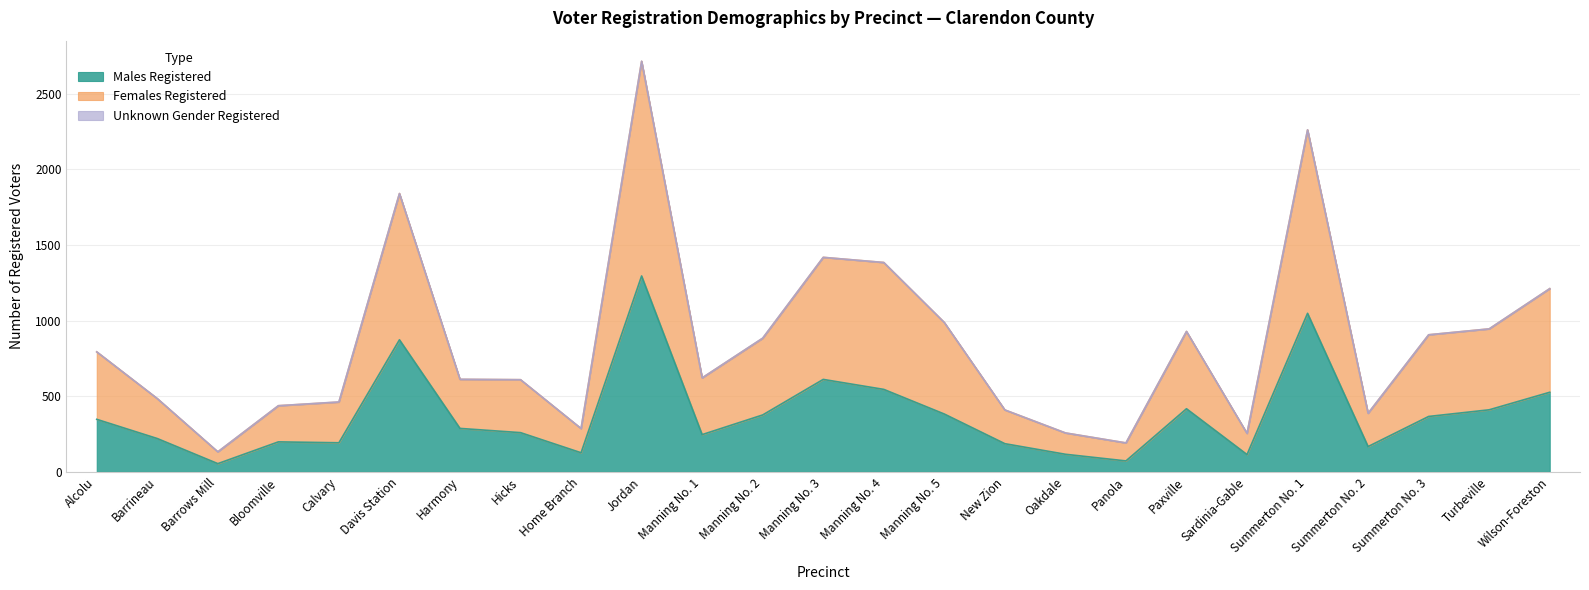

Rank the categories by Males Registered value from lowest to highest.

Barrows Mill, Panola, Sardinia-Gable, Oakdale, Home Branch, Summerton No. 2, New Zion, Calvary, Bloomville, Barrineau, Manning No. 1, Hicks, Harmony, Alcolu, Summerton No. 3, Manning No. 2, Manning No. 5, Turbeville, Paxville, Wilson-Foreston, Manning No. 4, Manning No. 3, Davis Station, Summerton No. 1, Jordan